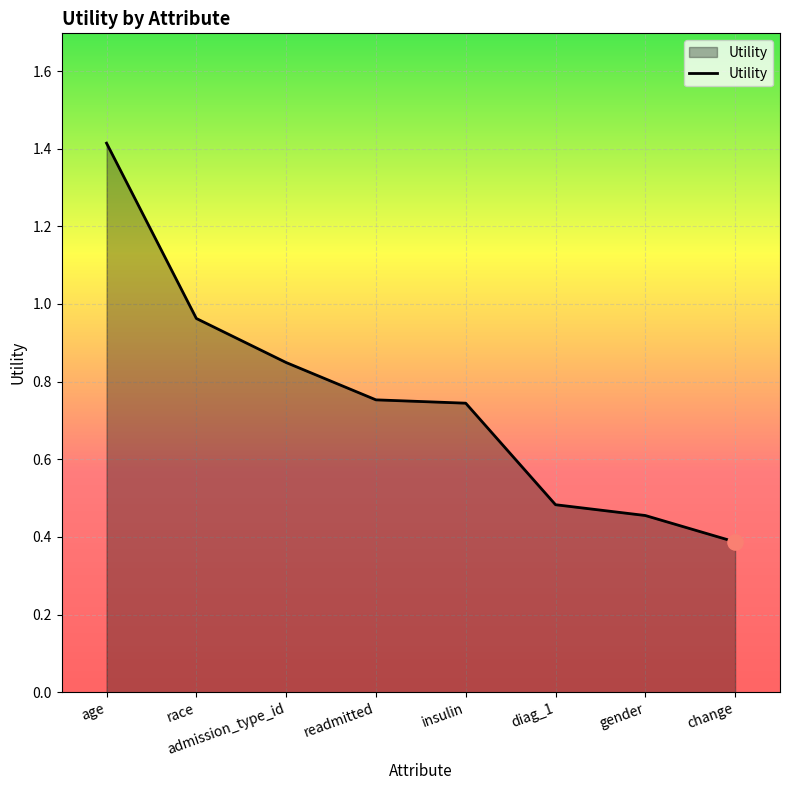

What is the change in value from diag_1 to change?

-0.1